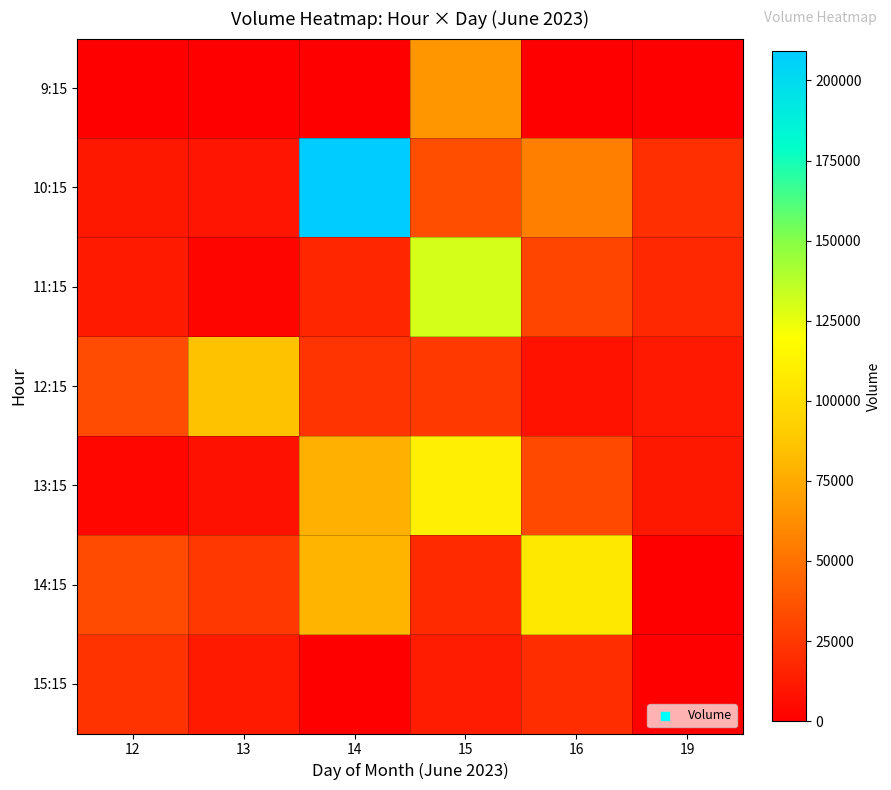

Reading left to right, transcribe all the data shown in this chart.

9:15: 12=0	13=0	14=0	15=66254	16=0	19=0
10:15: 12=10789	13=9535	14=209190	15=34541	16=56724	19=21140
11:15: 12=11617	13=2490	14=17138	15=130219	16=30857	19=18037
12:15: 12=33554	13=85648	14=22952	15=25844	16=8642	19=11133
13:15: 12=3176	13=7935	14=77664	15=110603	16=32421	19=10989
14:15: 12=33142	13=24806	14=79391	15=19147	16=106336	19=0
15:15: 12=22493	13=11458	14=0	15=12828	16=20028	19=0